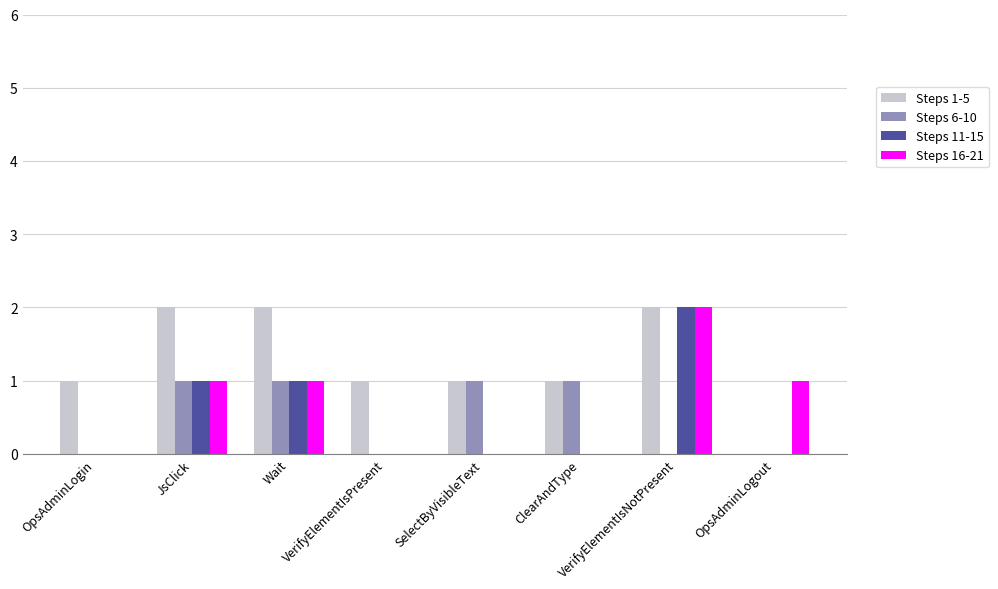

What is the sum of all Steps 6-10 values?

4